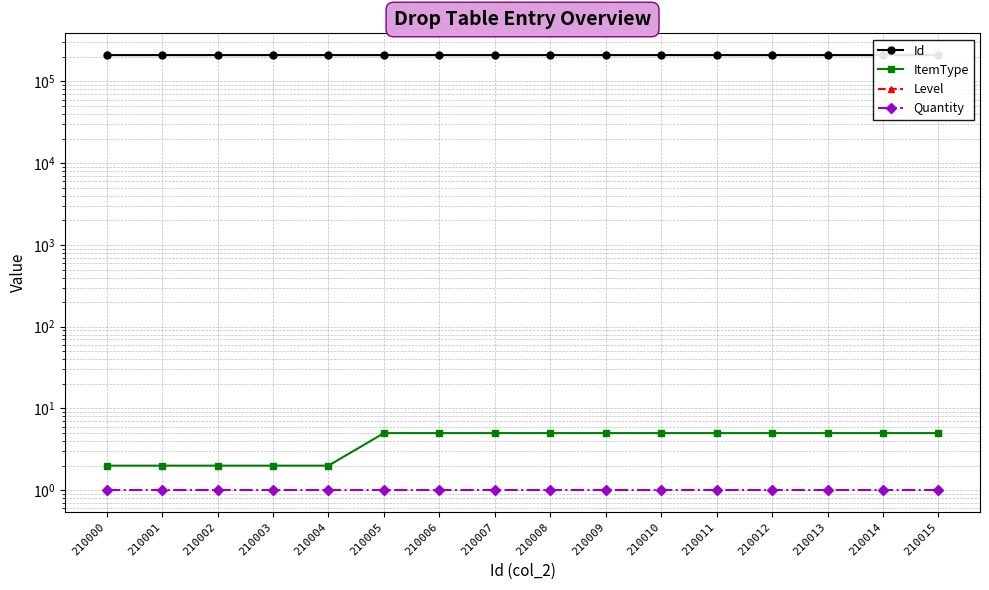

What is the total value across all series at 210001?

210004